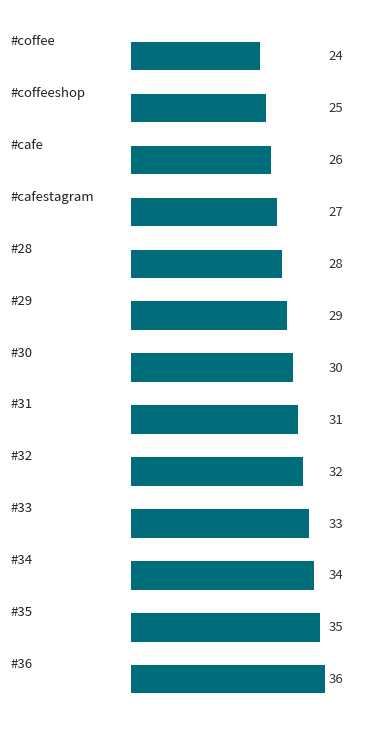

Does the chart contain any negative values?

No